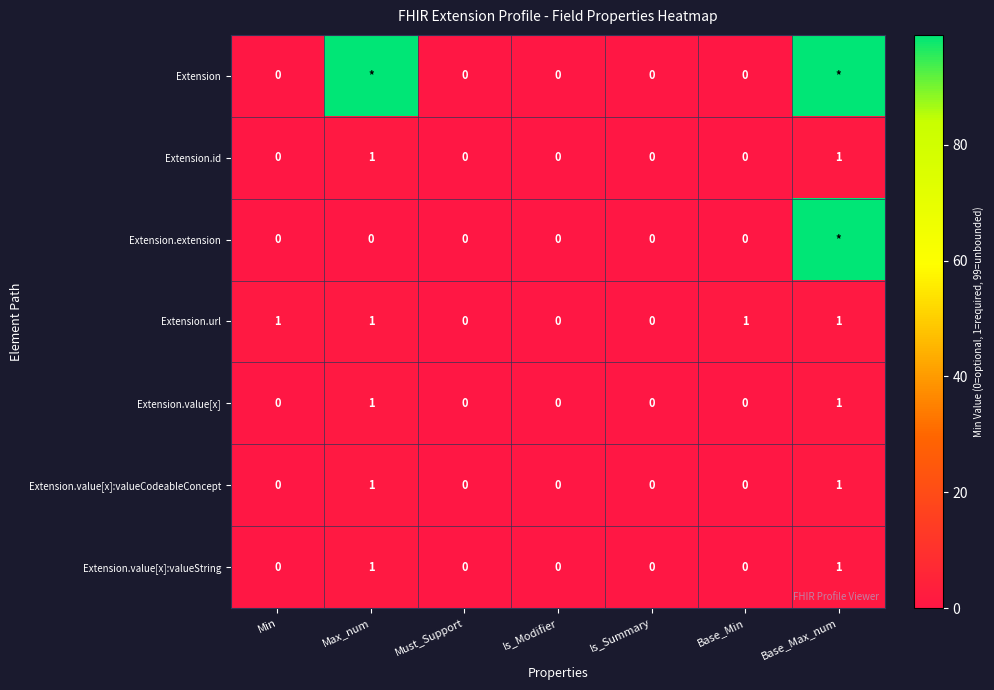

Between Is_Summary and Base_Min, which series saw the biggest shift?

Extension.url